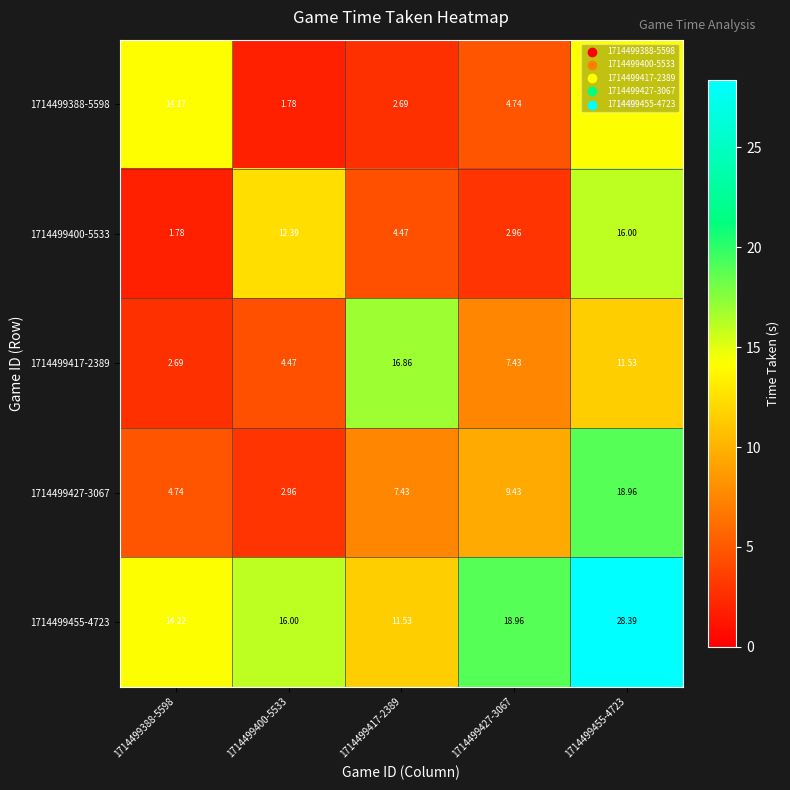

Is the value of 1714499388-5598 at 1714499455-4723 greater than the value of 1714499455-4723 at 1714499427-3067?

No